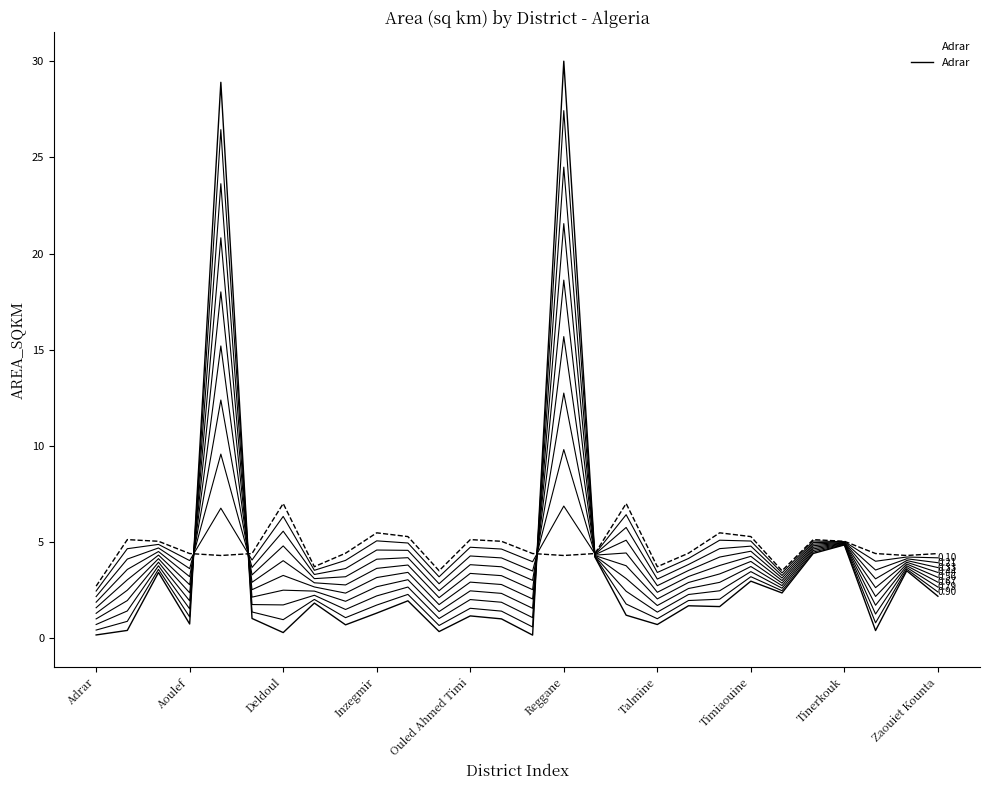

Which category has the highest value across all series?

Reggane